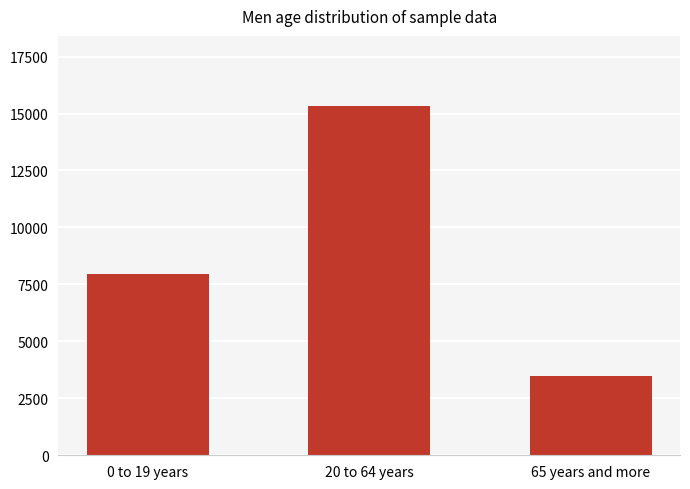

Does the chart contain any negative values?

No